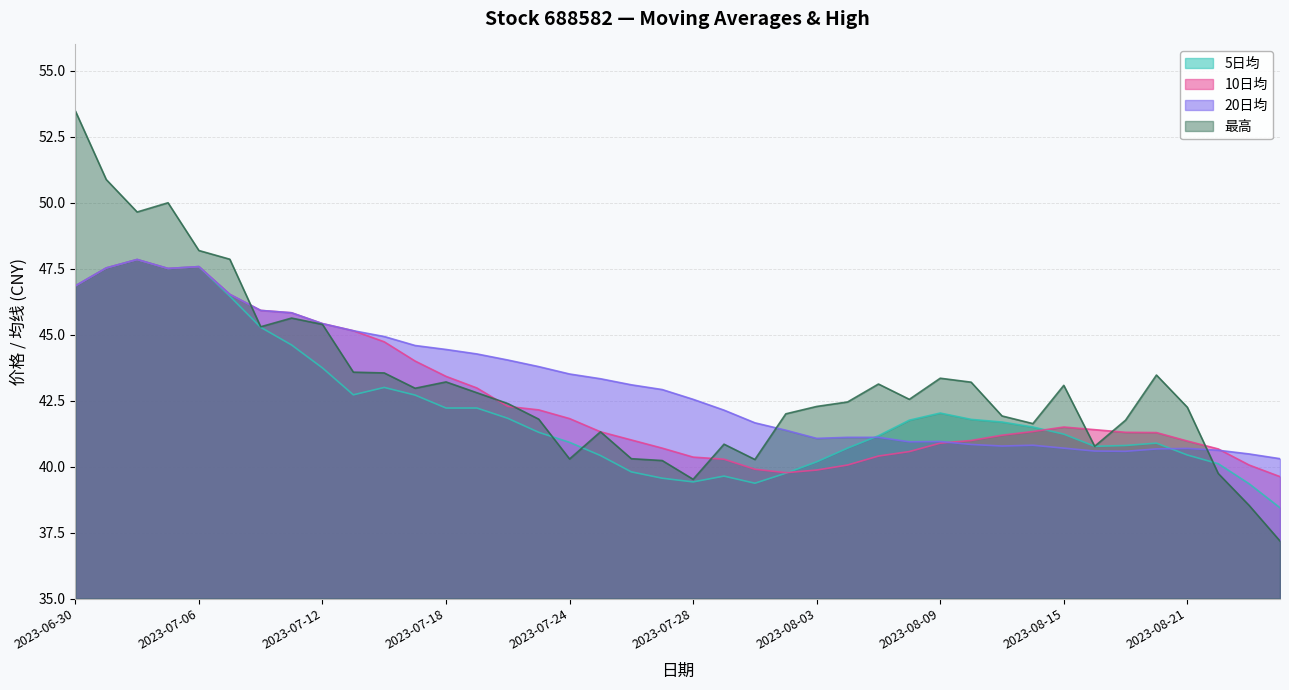

What is the value of the 20日均 point at the 21st from the left?

42.5